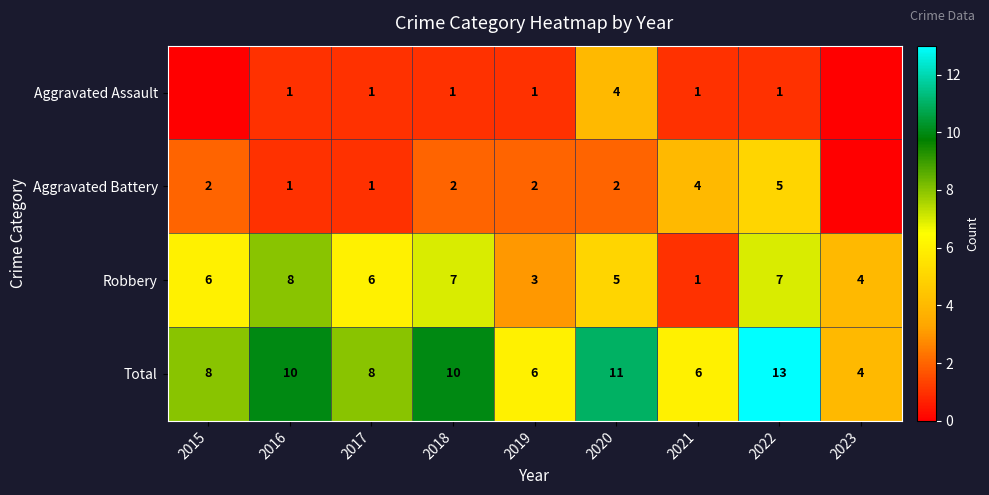

Is the value of Aggravated Assault at 2016 greater than the value of Robbery at 2017?

No